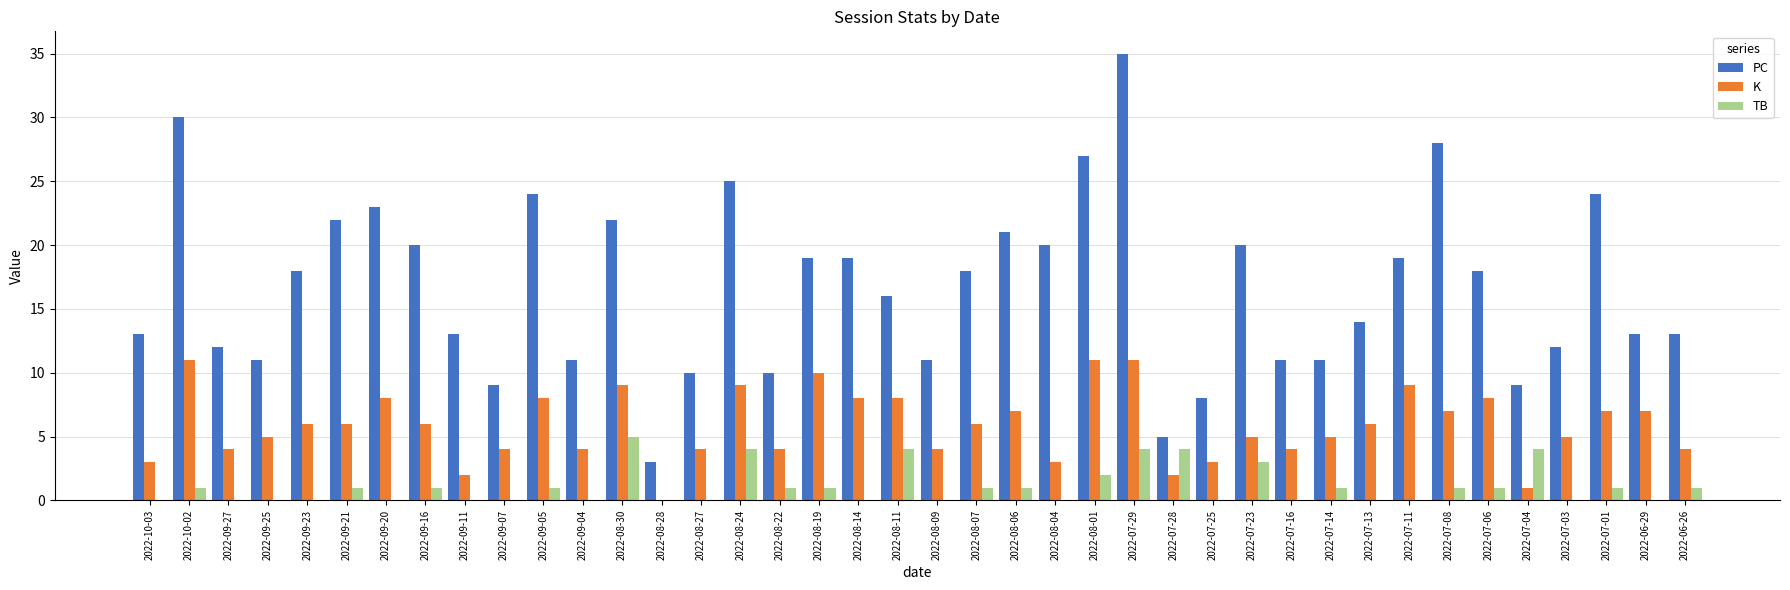

The PC series shows 5 at 2022-07-28. True or false?

True